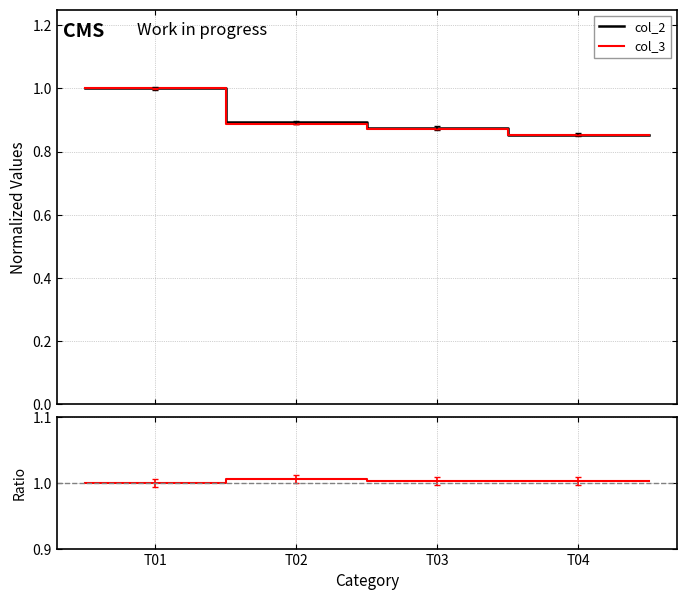

Does the chart display data point markers on the line(s)?

No